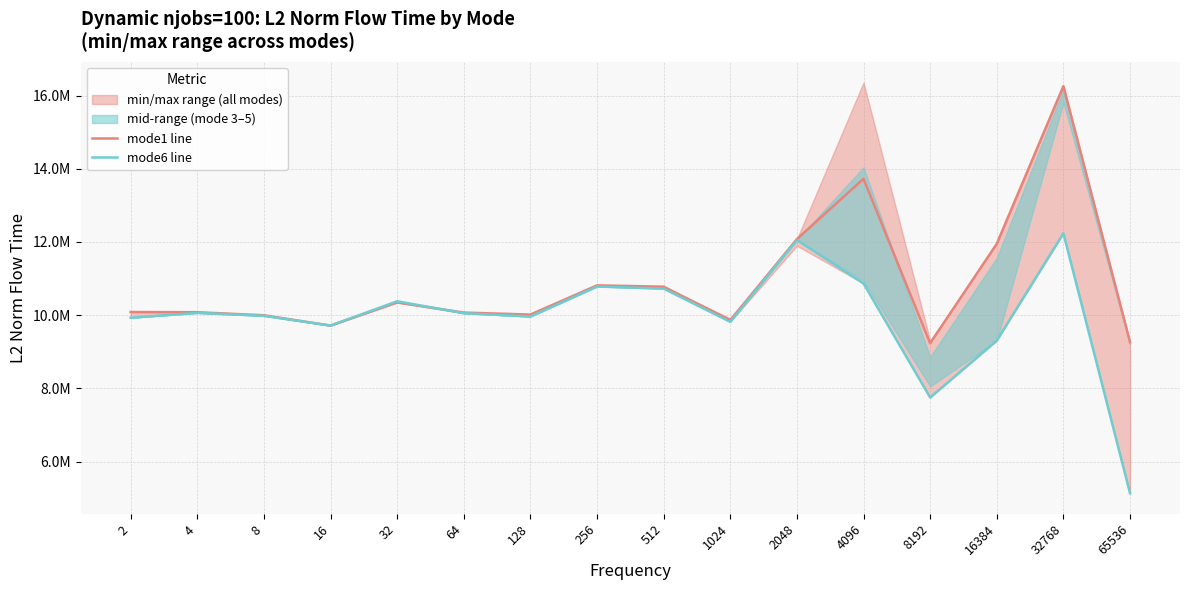

What is the difference between the maximum and minimum values in the mode1 line series?

7025040.9